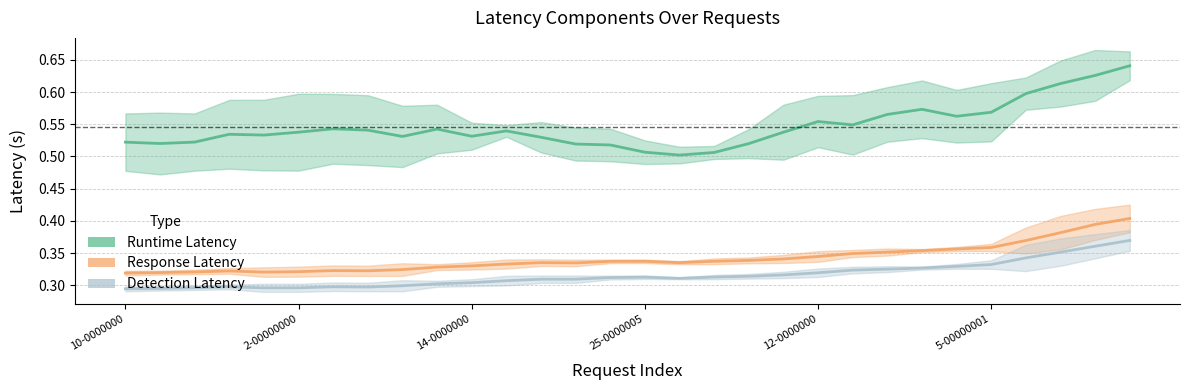

What is the label of the 9th point from the right?

3-000000000549